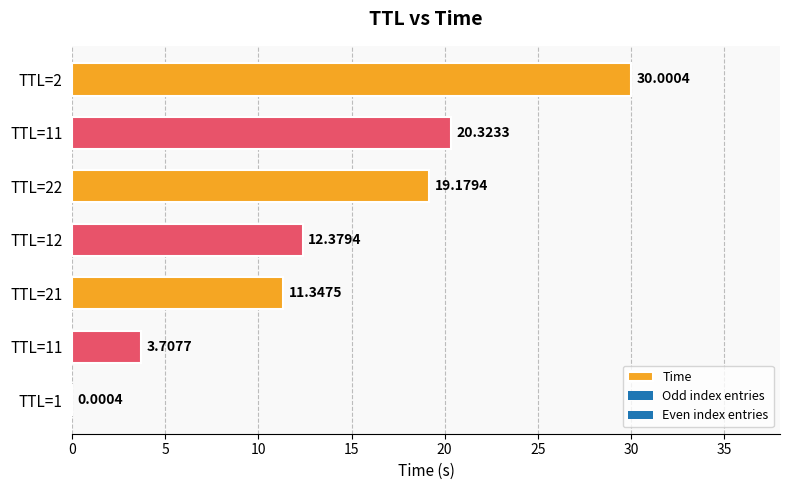

Are the bars horizontal?

Yes